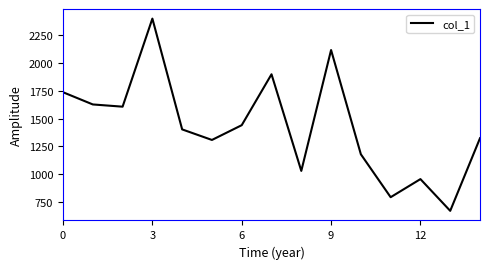

What is the difference between the maximum and minimum values?

1729.9